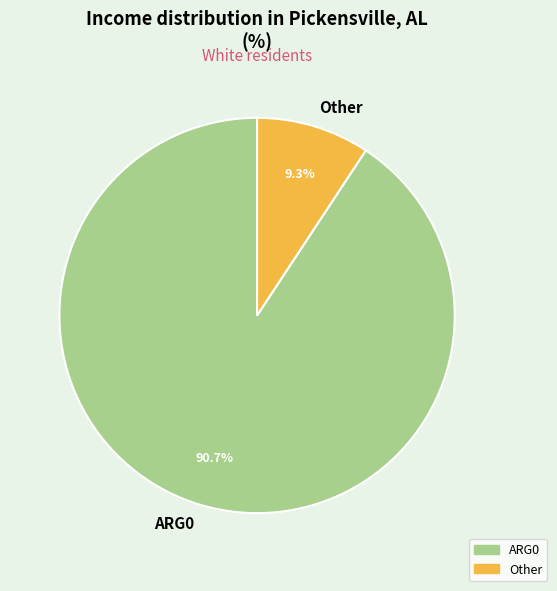

Count the number of slices in the pie.

2